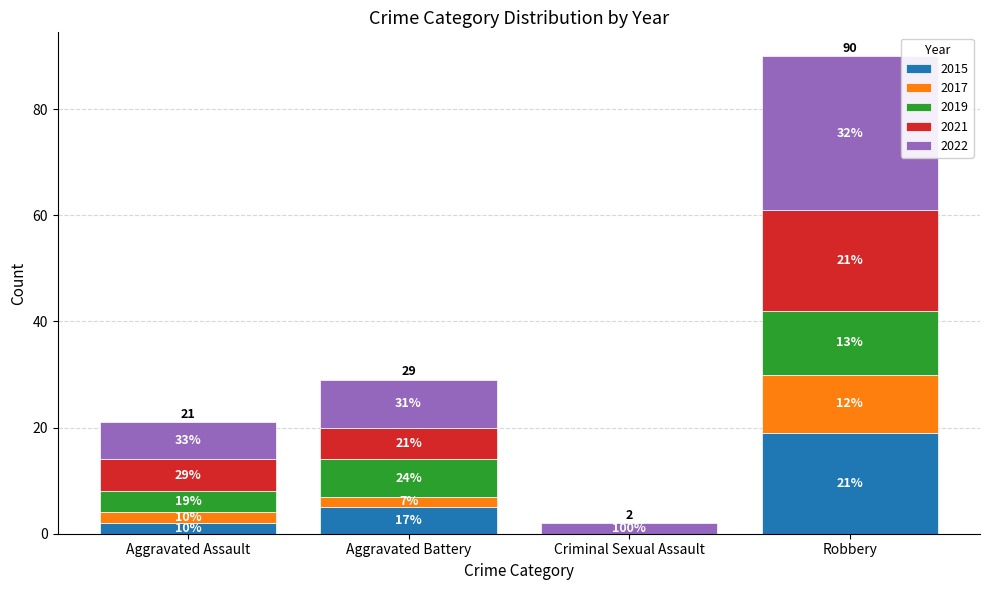

Are the bars grouped side by side (vs. stacked)?

No